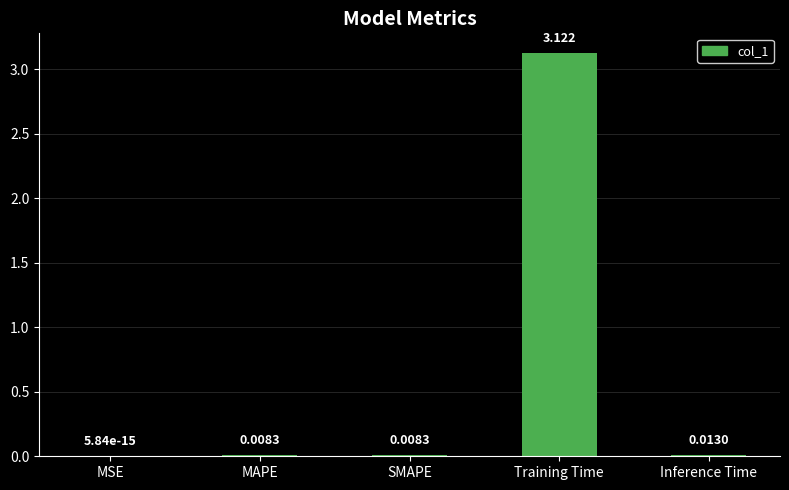

Which category has the highest value across all series?

Training Time